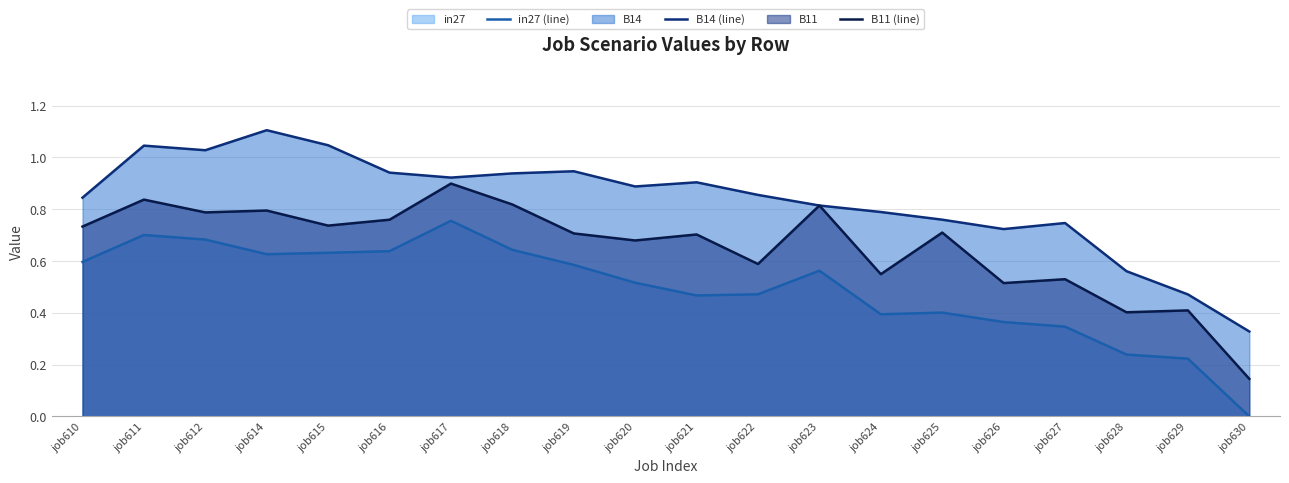

Reading right to left, extract all data points from this chart.

in27 (line): 0.0	0.2	0.2	0.3	0.4	0.4	0.4	0.6	0.5	0.5	0.5	0.6	0.6	0.8	0.6	0.6	0.6	0.7	0.7	0.6
B14 (line): 0.3	0.5	0.6	0.7	0.7	0.8	0.8	0.8	0.9	0.9	0.9	0.9	0.9	0.9	0.9	1.0	1.1	1.0	1.0	0.8
B11 (line): 0.1	0.4	0.4	0.5	0.5	0.7	0.5	0.8	0.6	0.7	0.7	0.7	0.8	0.9	0.8	0.7	0.8	0.8	0.8	0.7